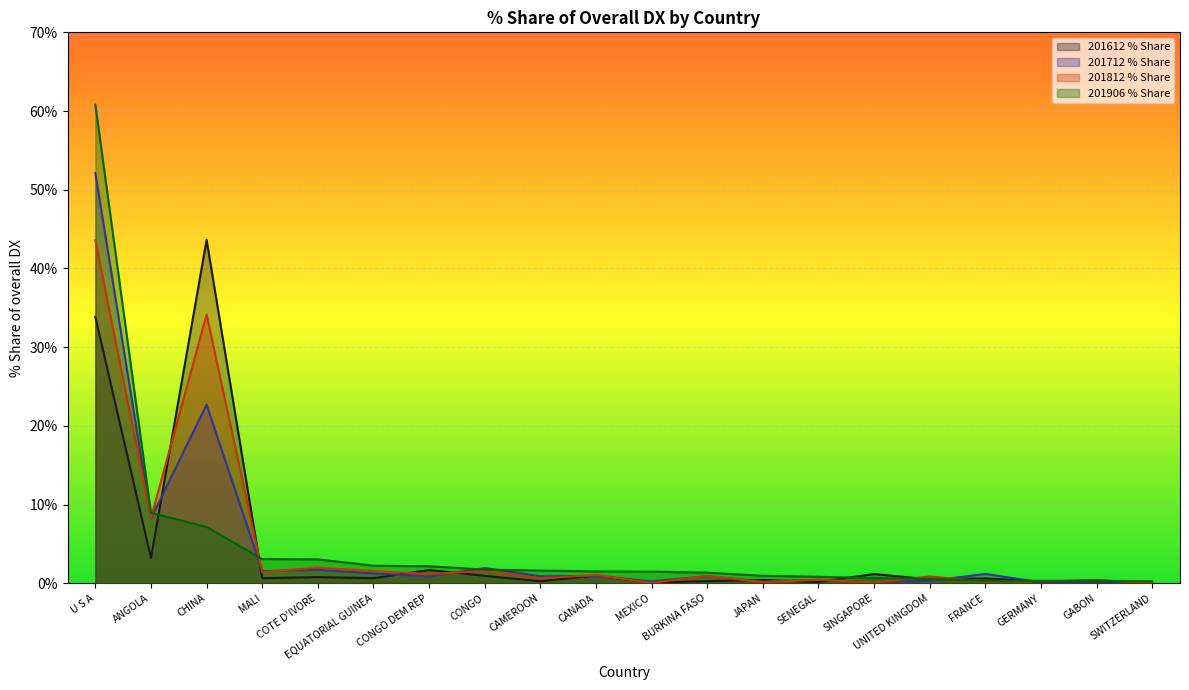

Which series has the largest total across all categories?

201906_% Share of overall DX